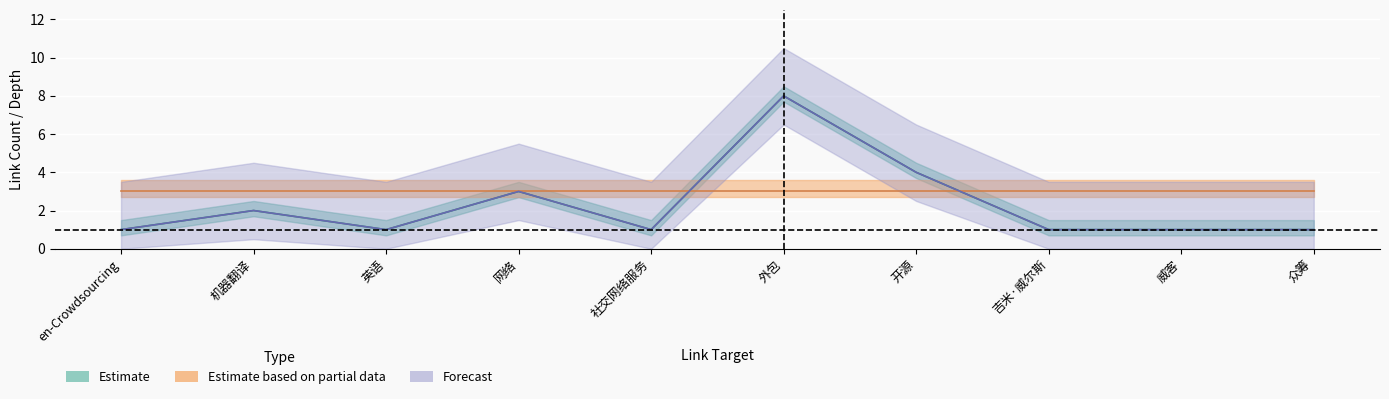

True or false: Forecast and Estimate intersect in this chart.

False